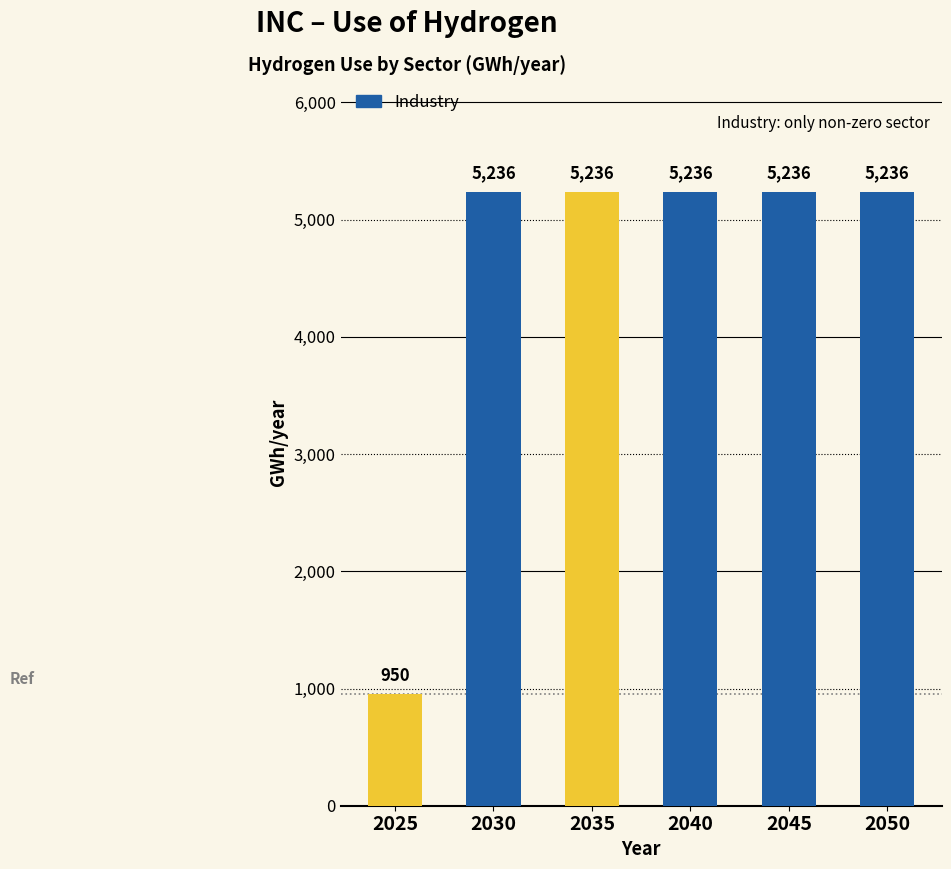

How many series are shown in this chart?

1